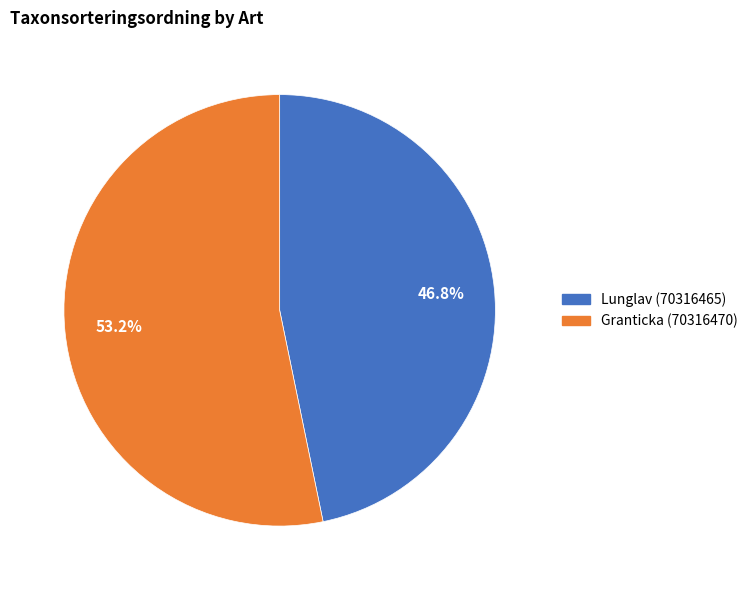

What portion of the pie excludes Lunglav (70316465)?

53.2%